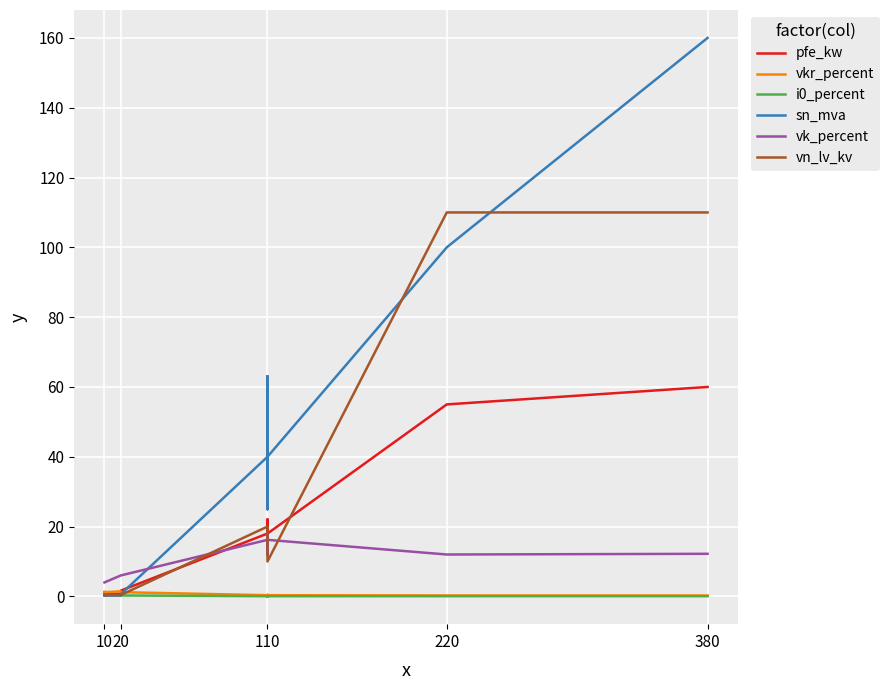

True or false: pfe_kw and vk_percent intersect in this chart.

True